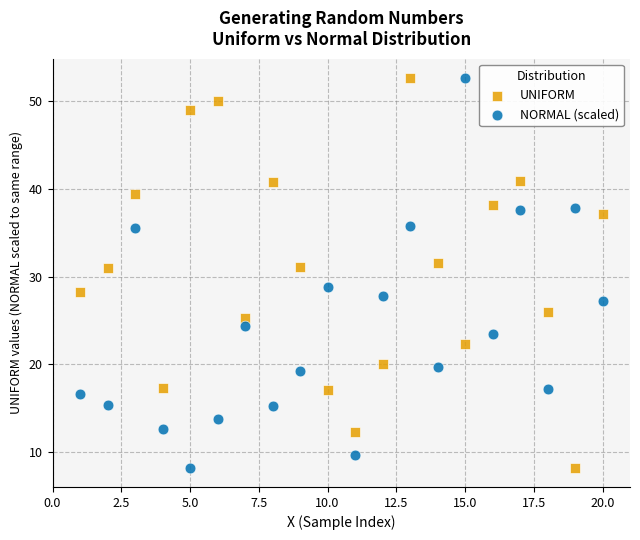

Across all data points, what is the range of Y values (max minus min)?

44.4